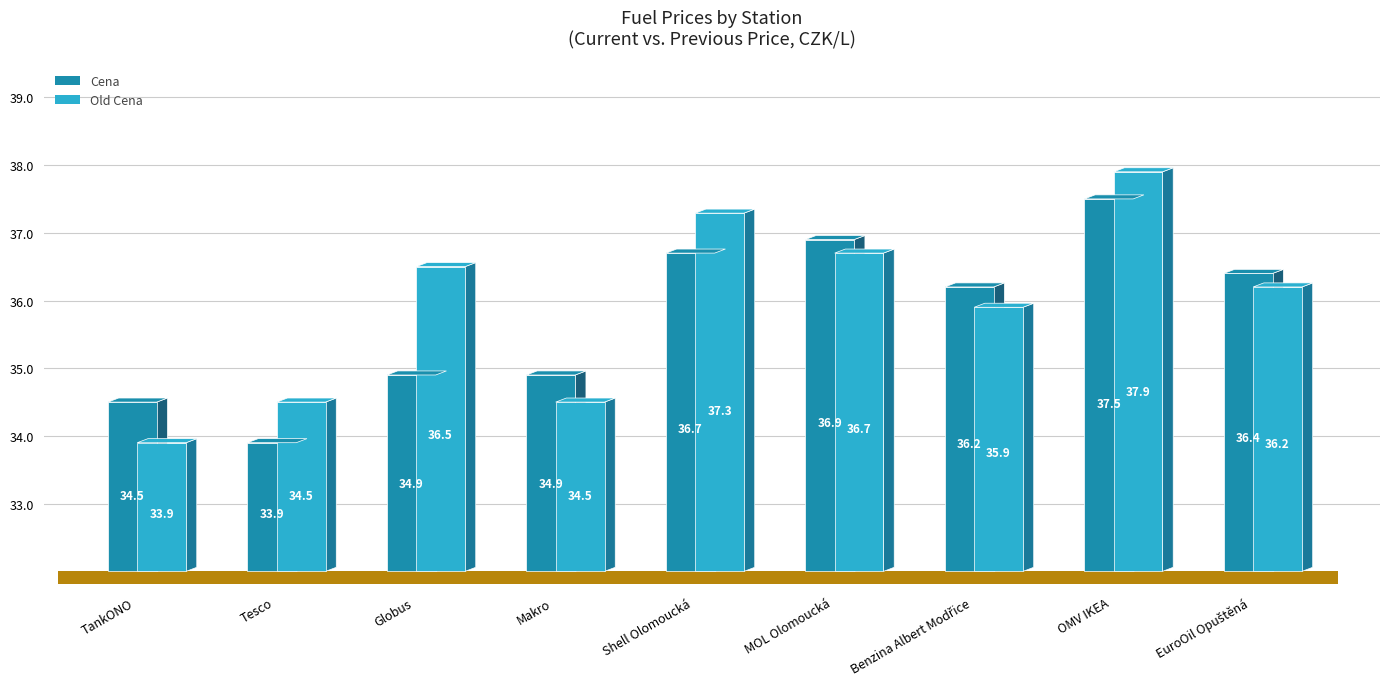

Is it true that Cena equals 34.9 at Globus?

True